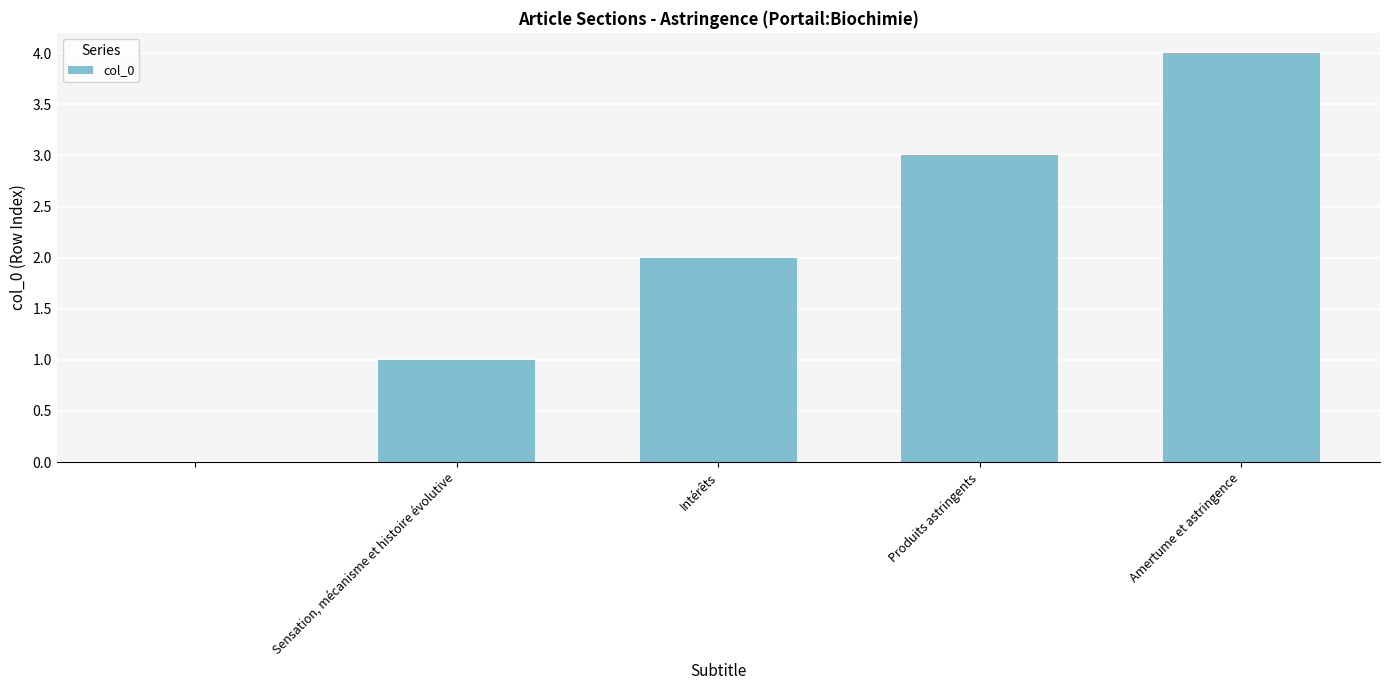

What is the sum of all values?

10